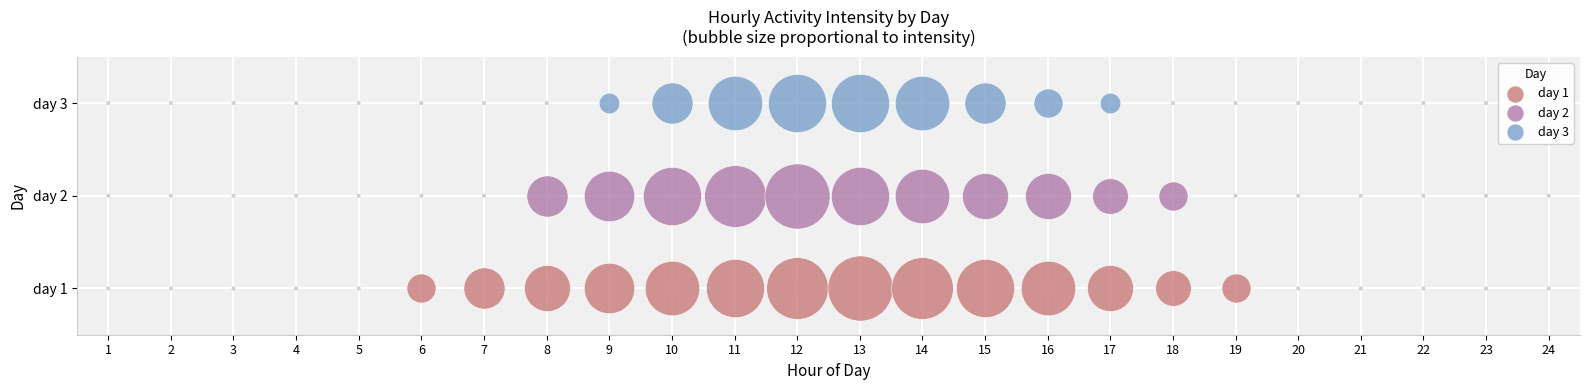

What is the total value across all series at 18?

0.5